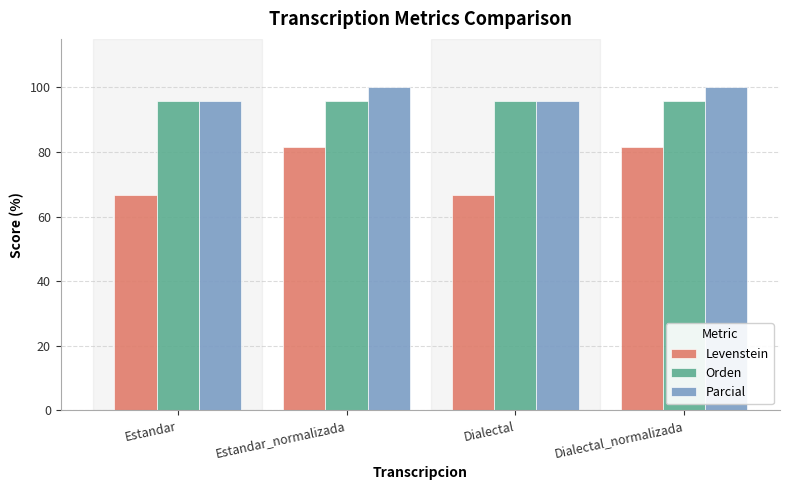

Is it true that Parcial equals 100.0 at Estandar_normalizada?

True